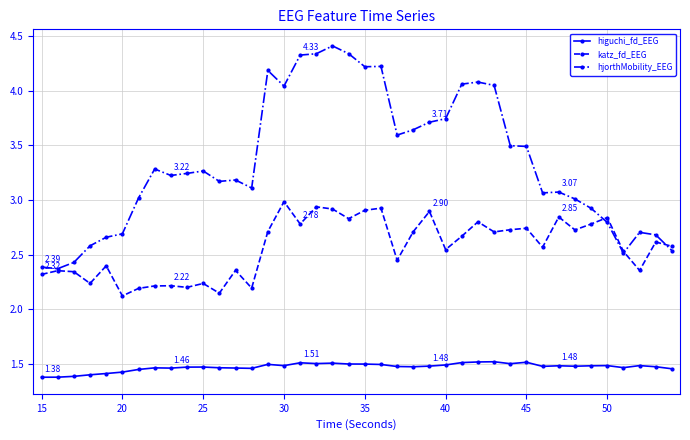

Rank the series by their average value, from lowest to highest.

higuchi_fd_EEG, katz_fd_EEG, hjorthMobility_EEG